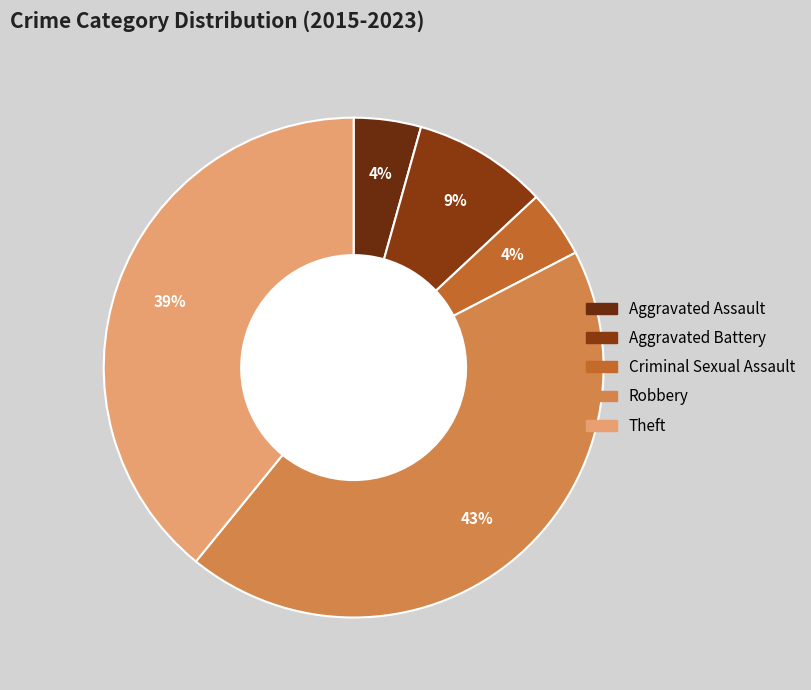

How many segments does this pie chart have?

5